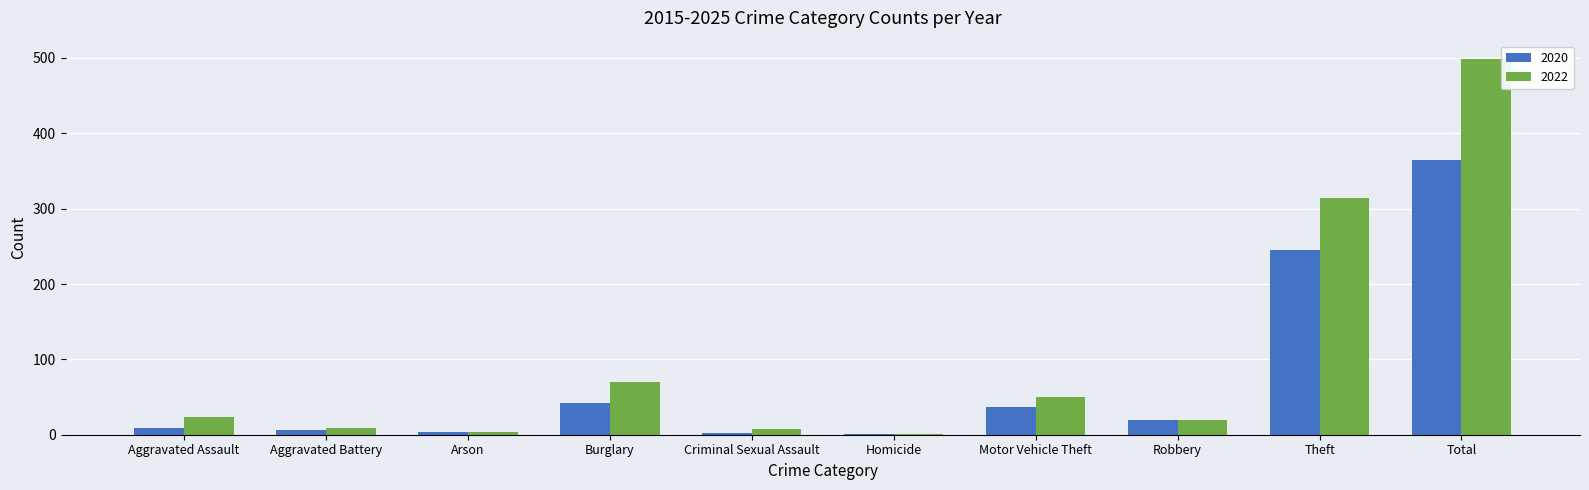

True or false: 2022 has a value of 24 at Burglary.

False